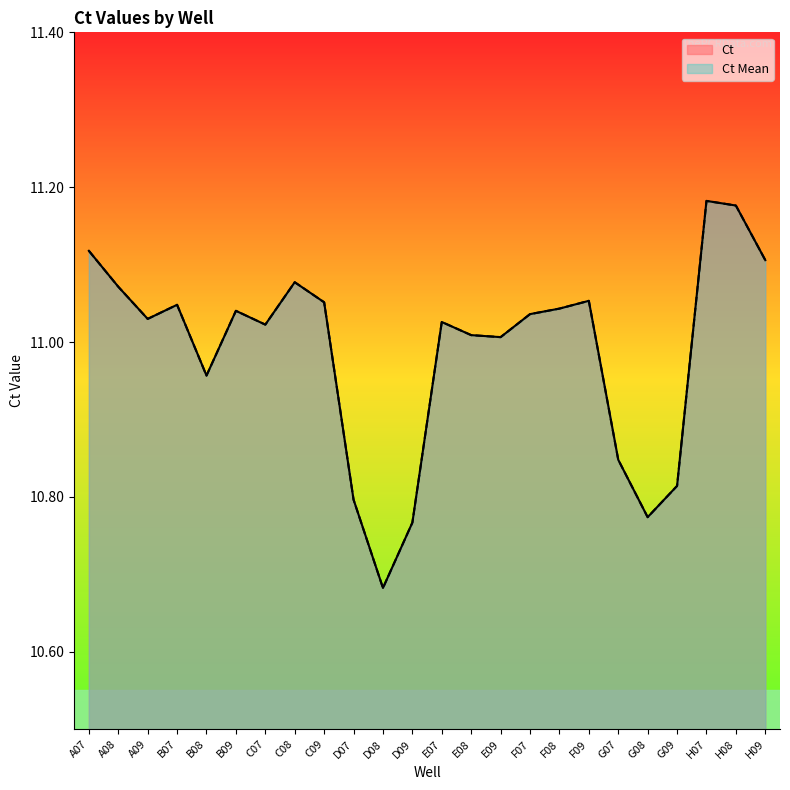

What position from the left is F09?

18